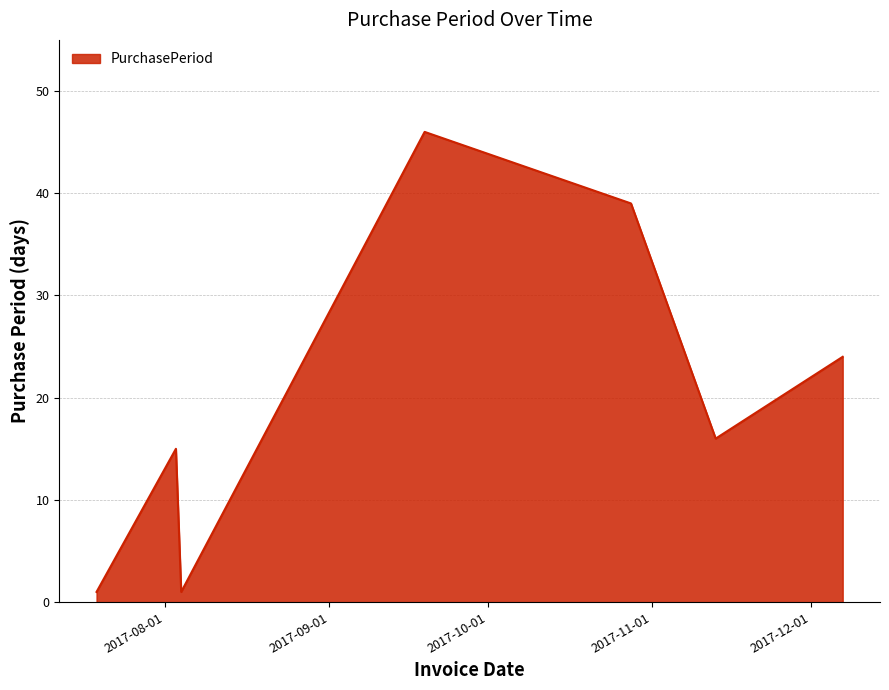

Reading left to right, what are all the values shown in this chart?

1	15	1	46	39	16	24